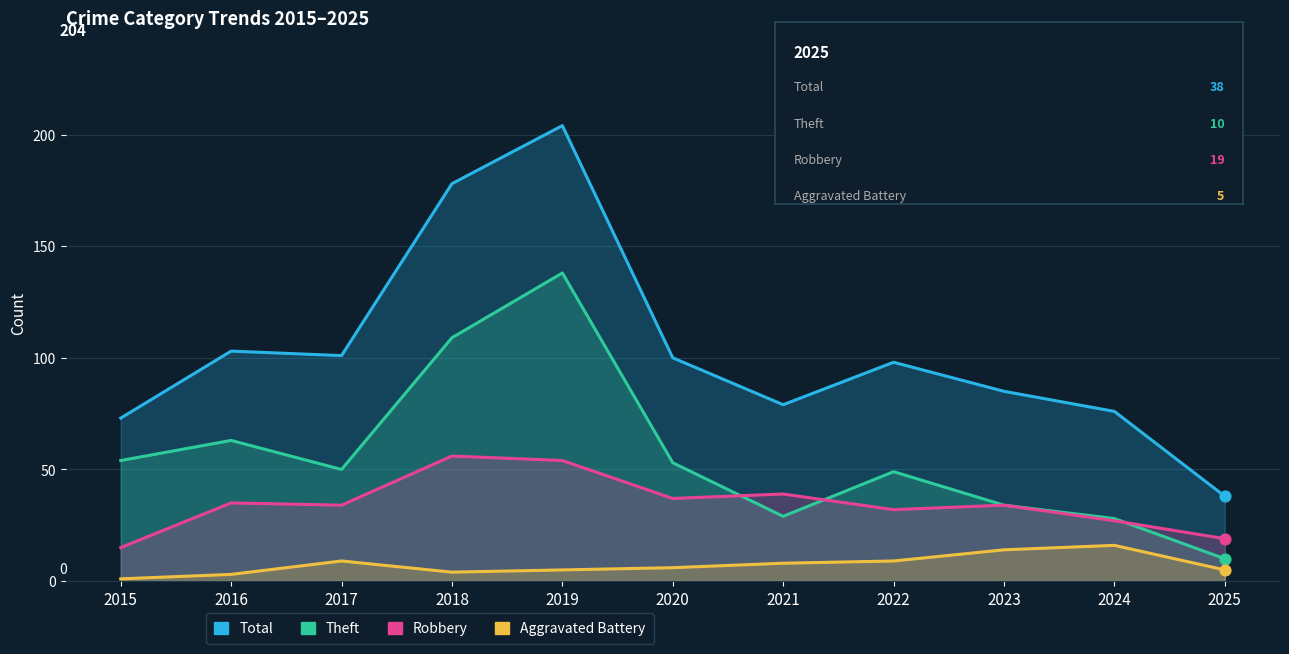

At which category is the sum across all series the highest?

2019